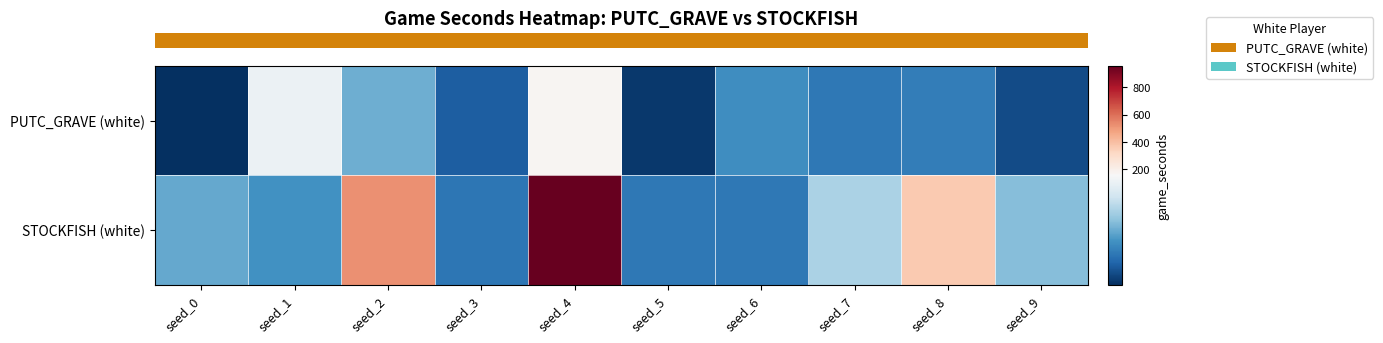

Between seed_3 and seed_9, which is larger?

seed_3